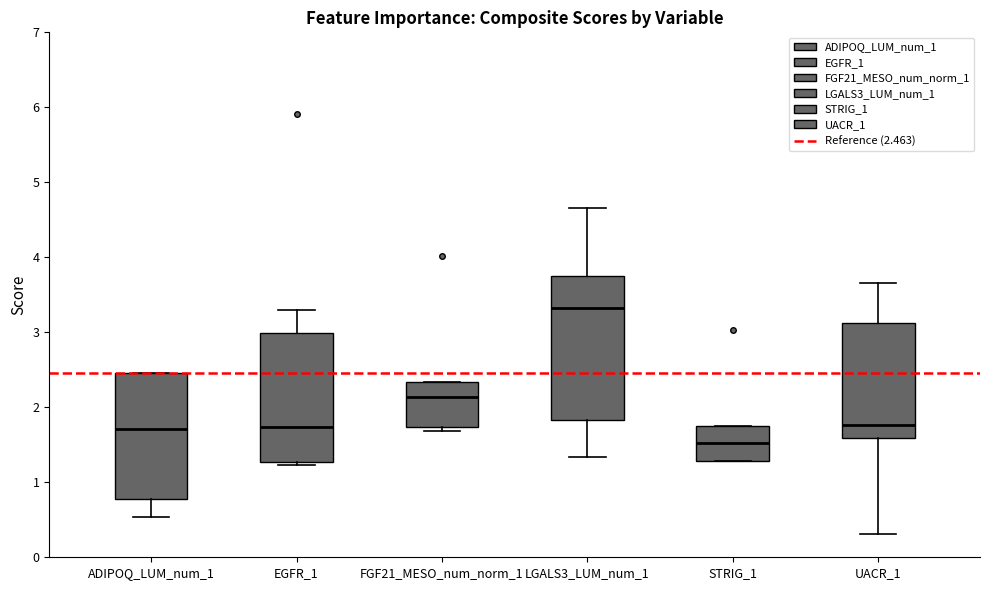

Comparing the boxes themselves (not the whiskers), which one is the tallest?

LGALS3_LUM_num_1